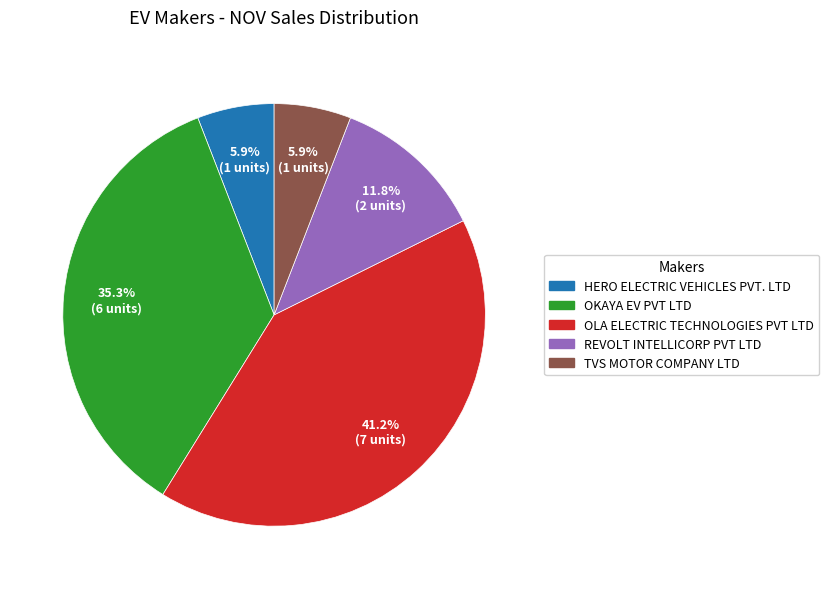

How many segments does this pie chart have?

5